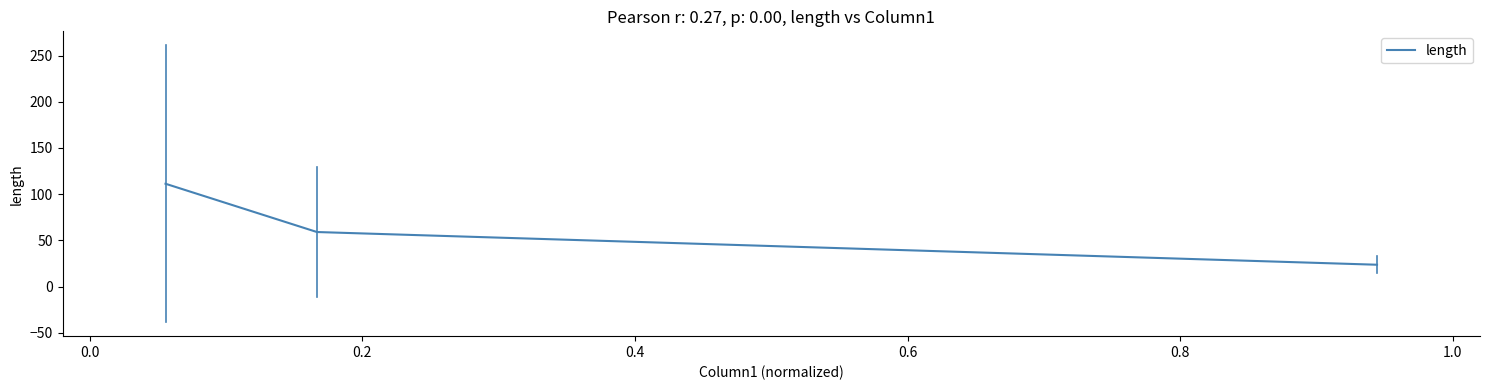

Does the chart display data point markers on the line(s)?

No